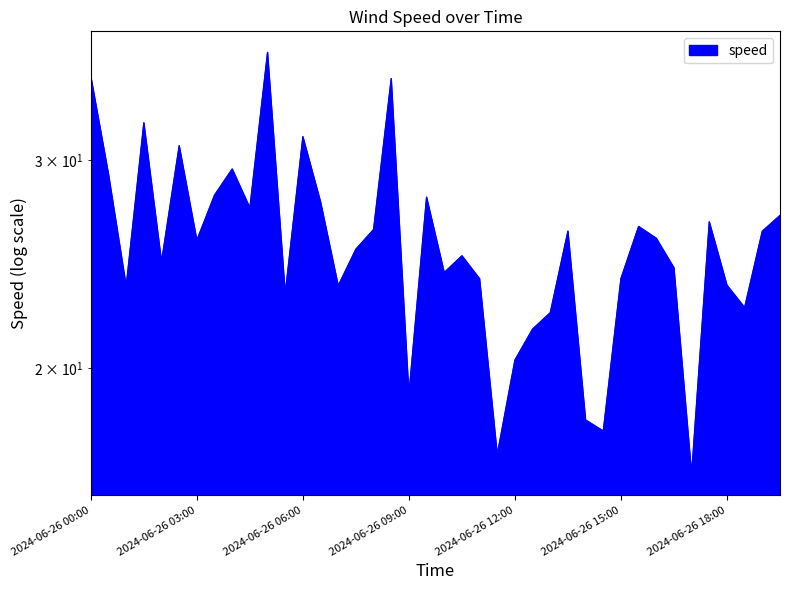

Which label corresponds to the smallest value in the chart?

2024-06-26 17:00